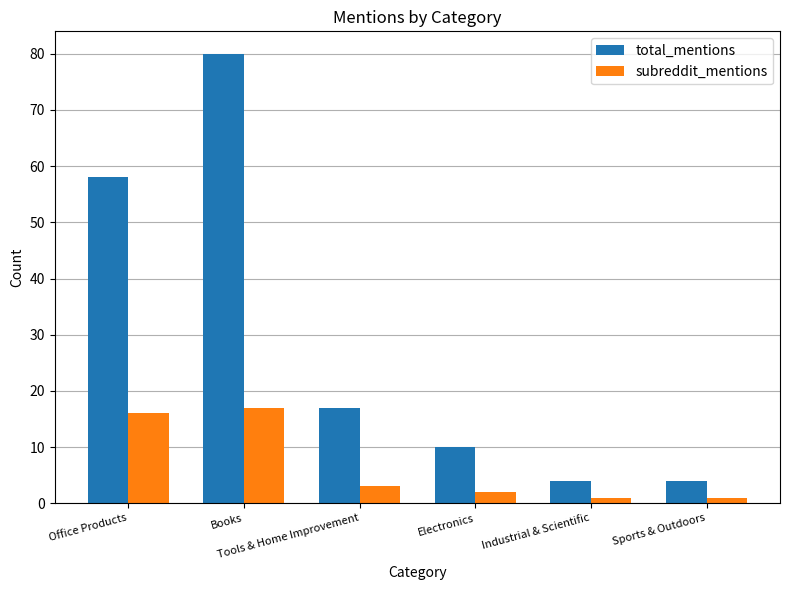

What is the smallest value displayed?

1